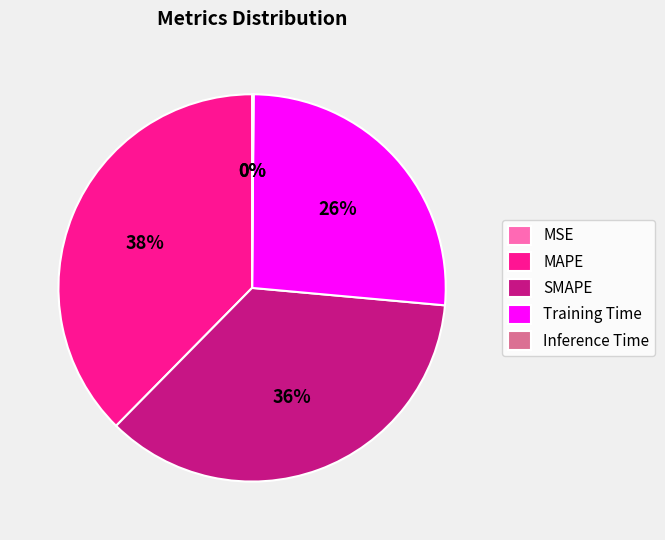

How much of the chart is everything except MSE?

100.0%